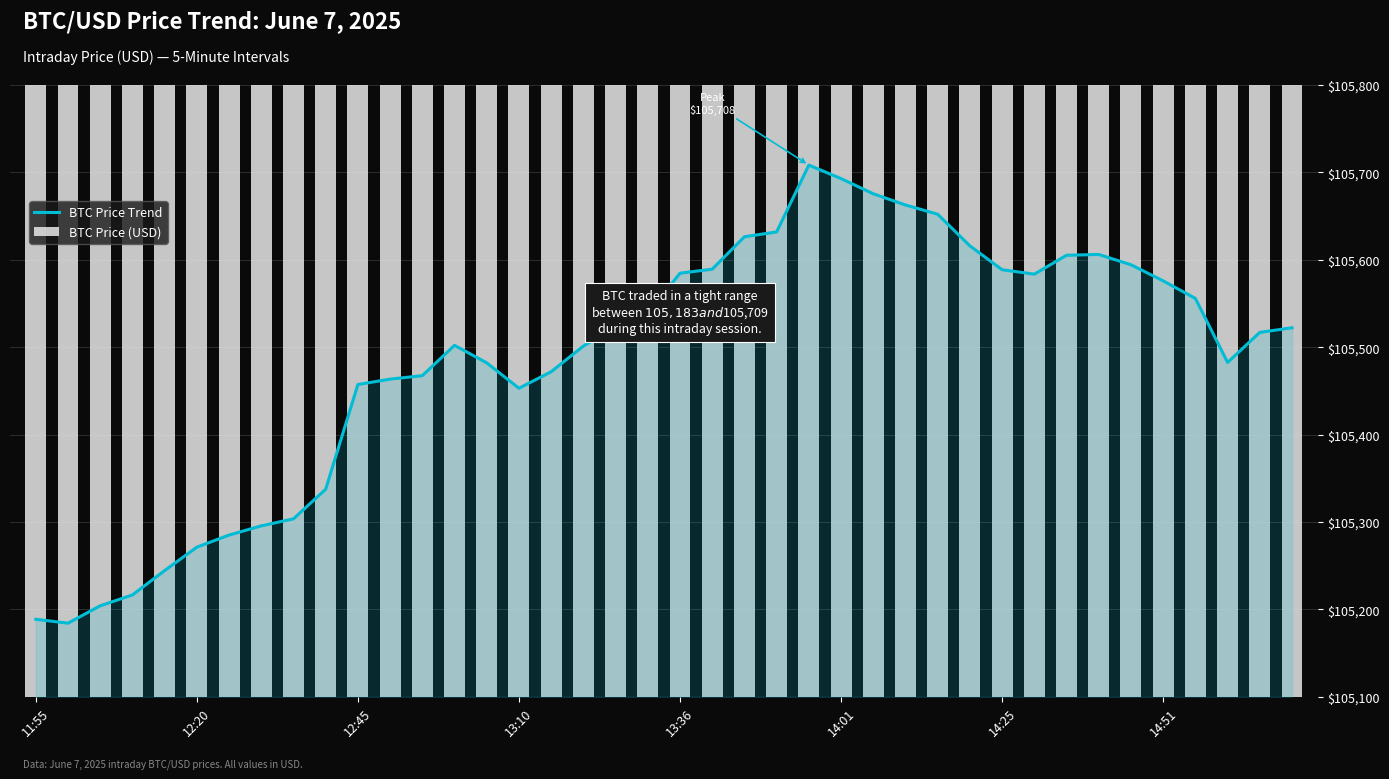

How many values in the BTC Price Trend series exceed 105522?

20